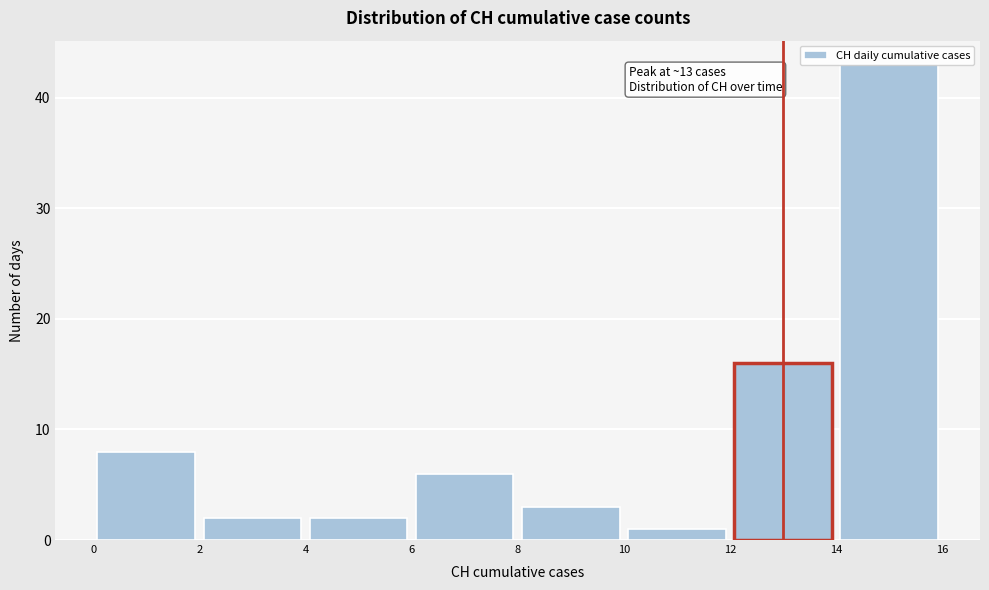

Over which range of the x-axis is the bar tallest?

14 to 16